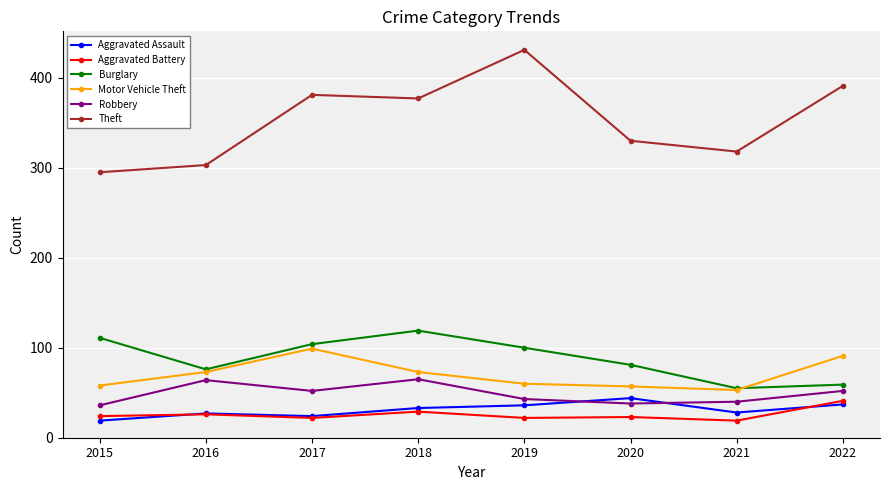

Between 2015 and 2018, which series saw the biggest shift?

Theft